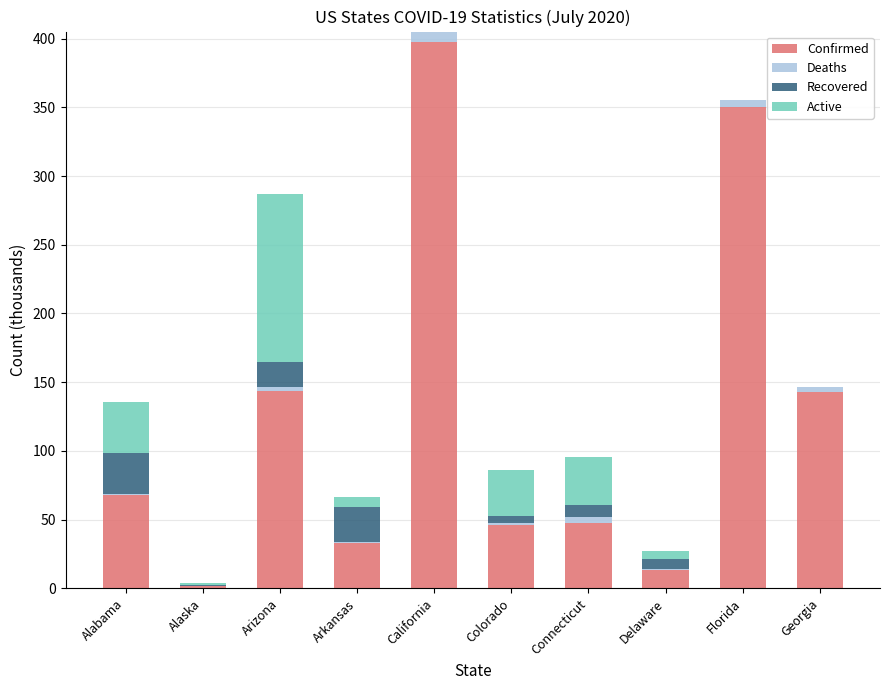

At which category is the sum across all series the highest?

California